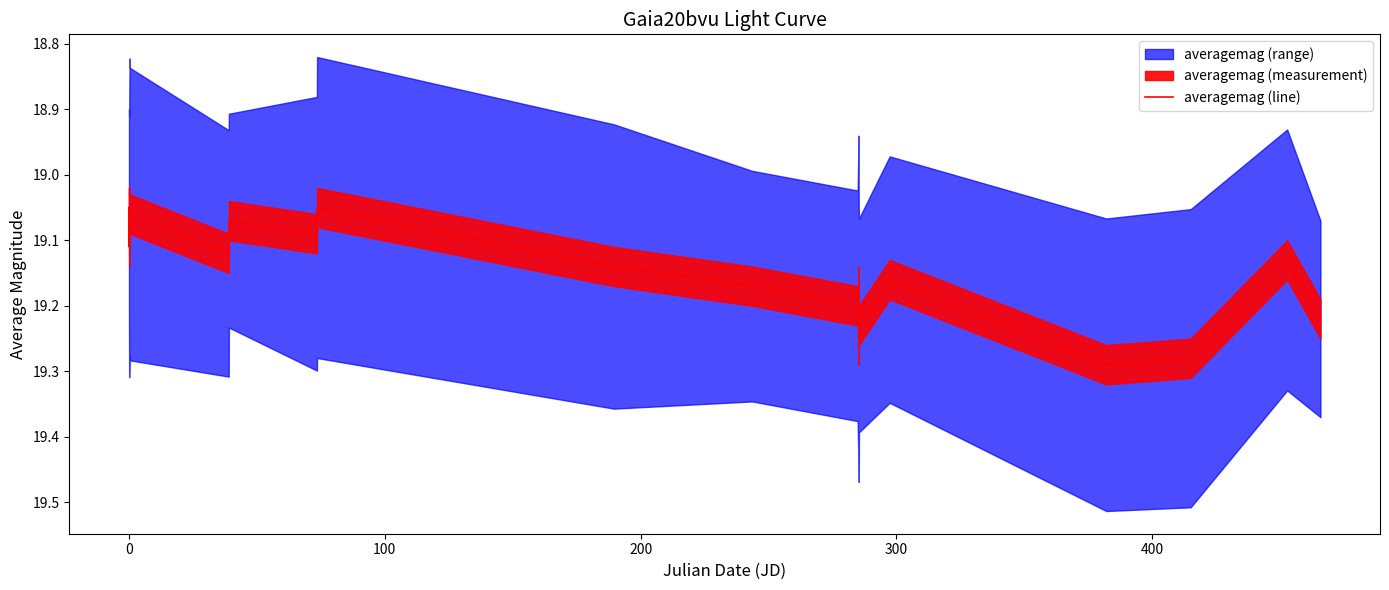

What is the minimum value shown in the chart?

19.1